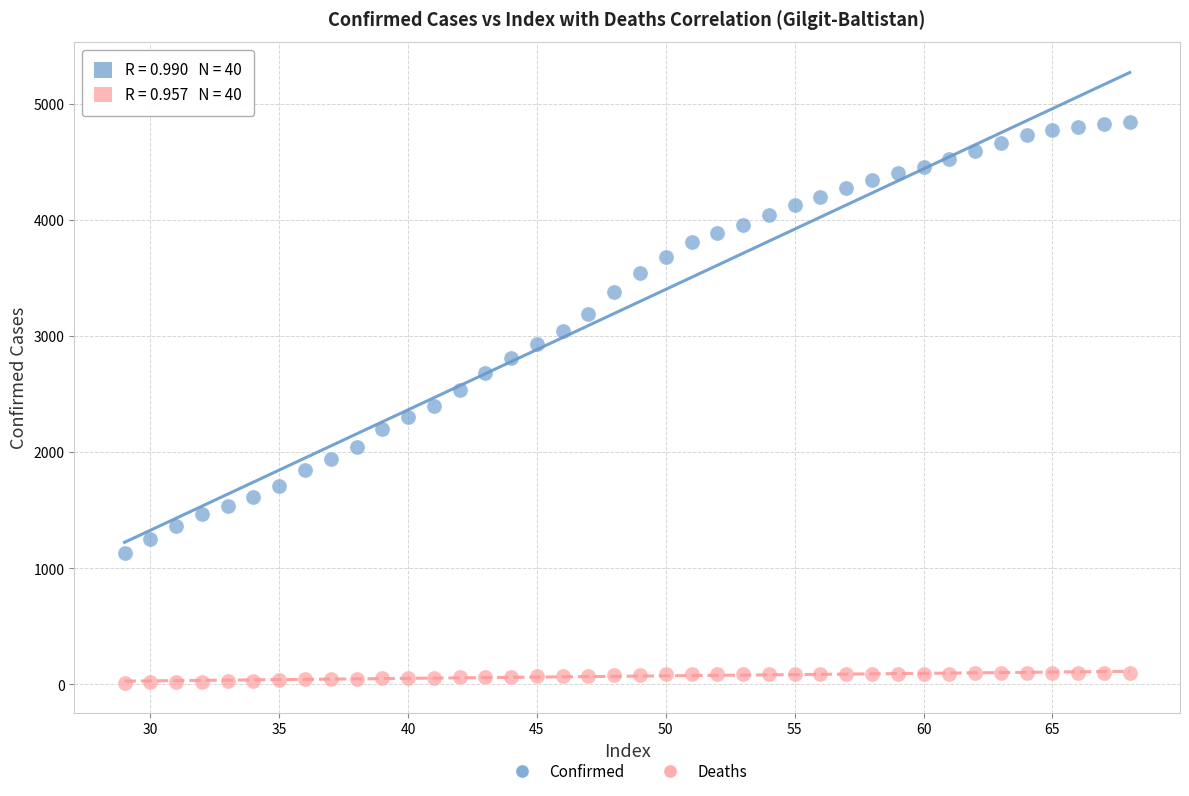

Which series reaches the maximum Y coordinate?

Confirmed